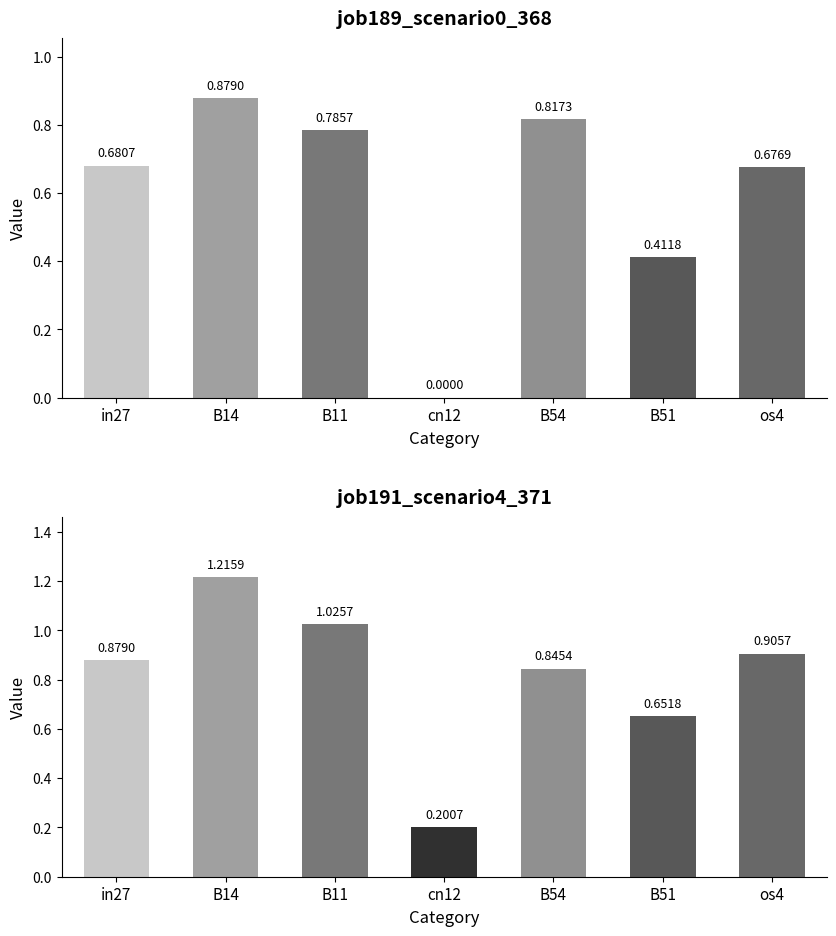

Reading left to right, extract all data points from this chart.

job189_scenario0_368: in27=0.7	B14=0.9	B11=0.8	cn12=0.0	B54=0.8	B51=0.4	os4=0.7
job191_scenario4_371: in27=0.9	B14=1.2	B11=1.0	cn12=0.2	B54=0.8	B51=0.7	os4=0.9